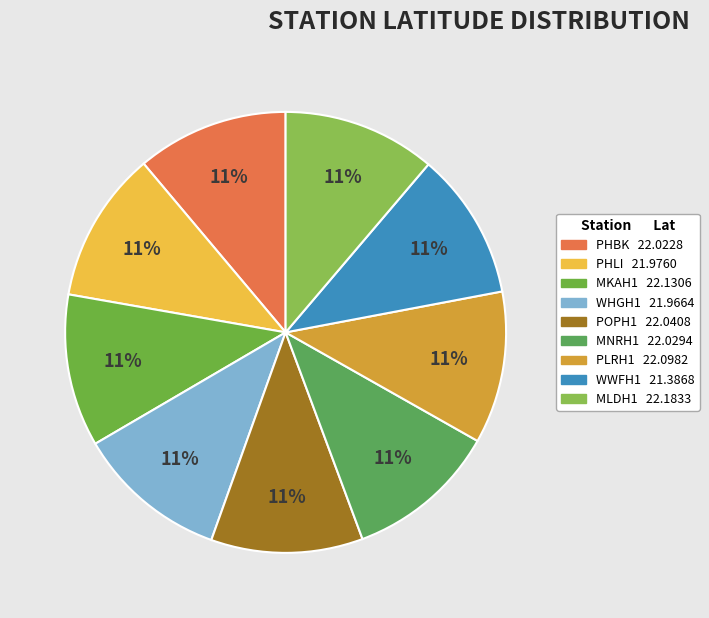

Count the number of slices in the pie.

9